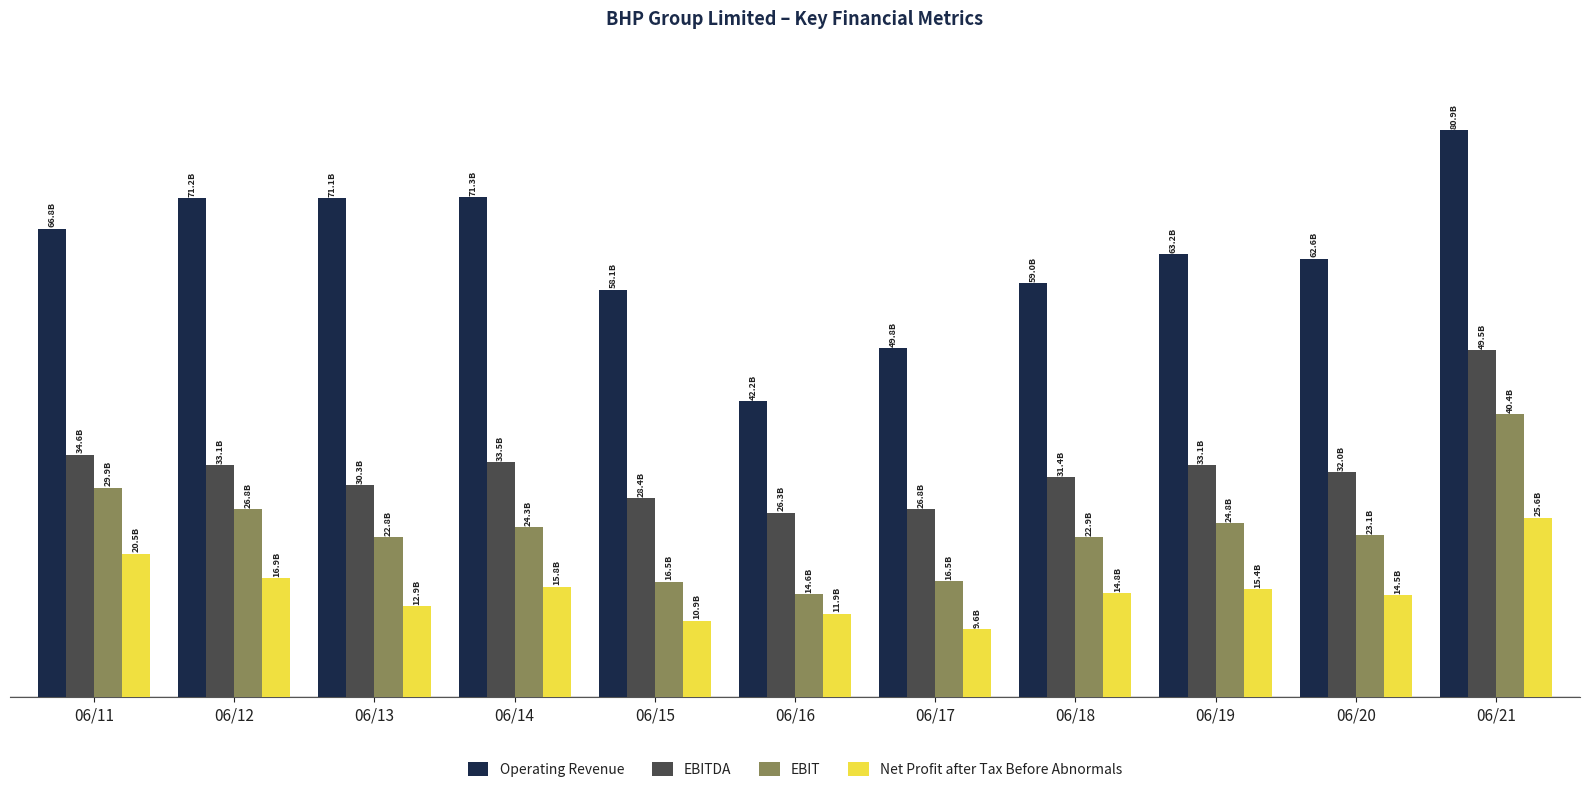

What is the sum of the Operating Revenue values at 06/12 and 06/19?

134321931221